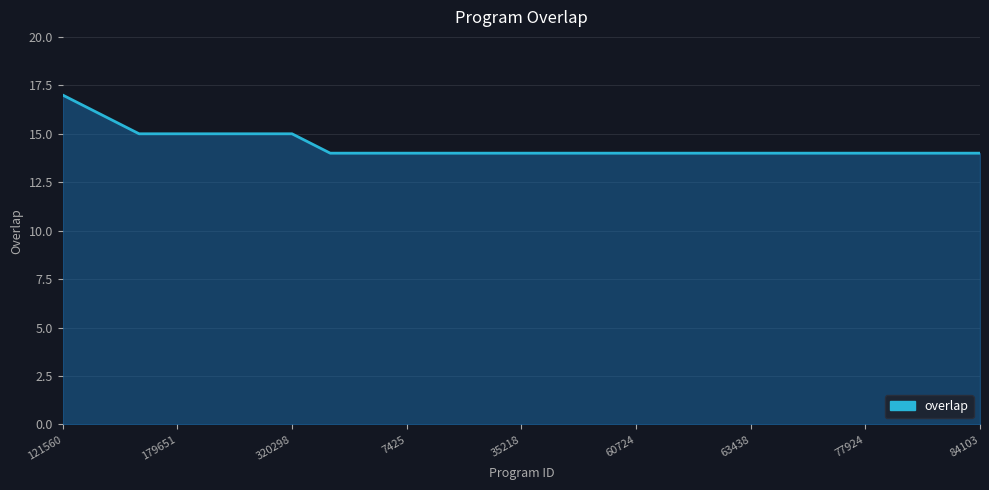

What is the maximum value shown in the chart?

17